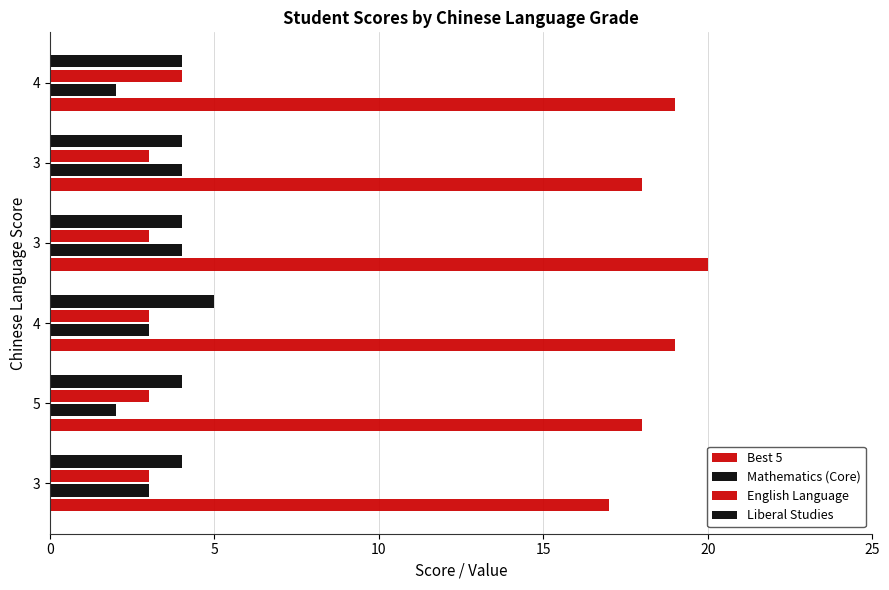

Which series has the largest total across all categories?

Best 5